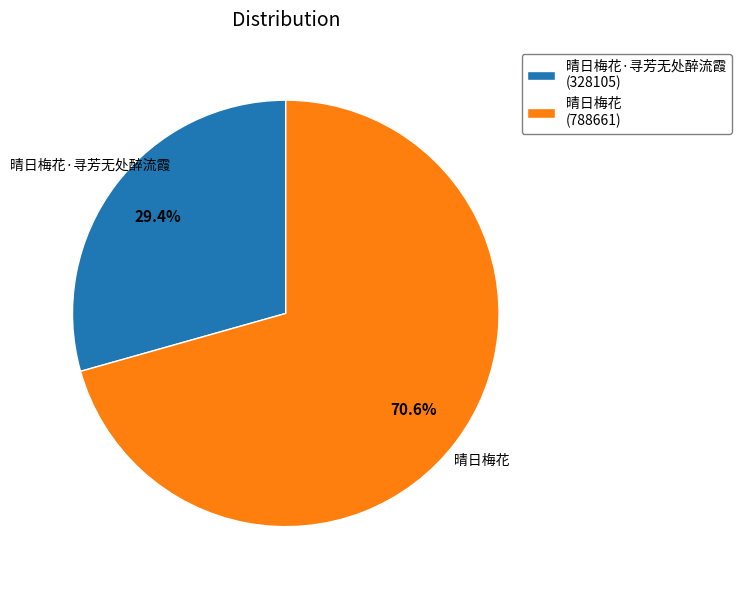

True or false: 晴日梅花 accounts for 71% of the total.

True